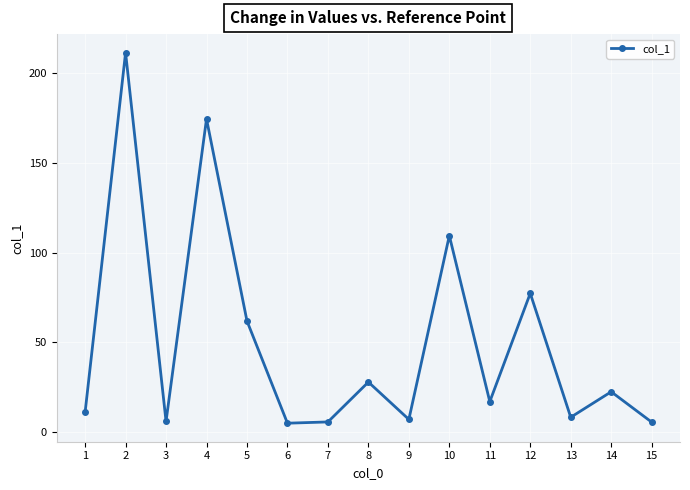

Where is the first local maximum?

2